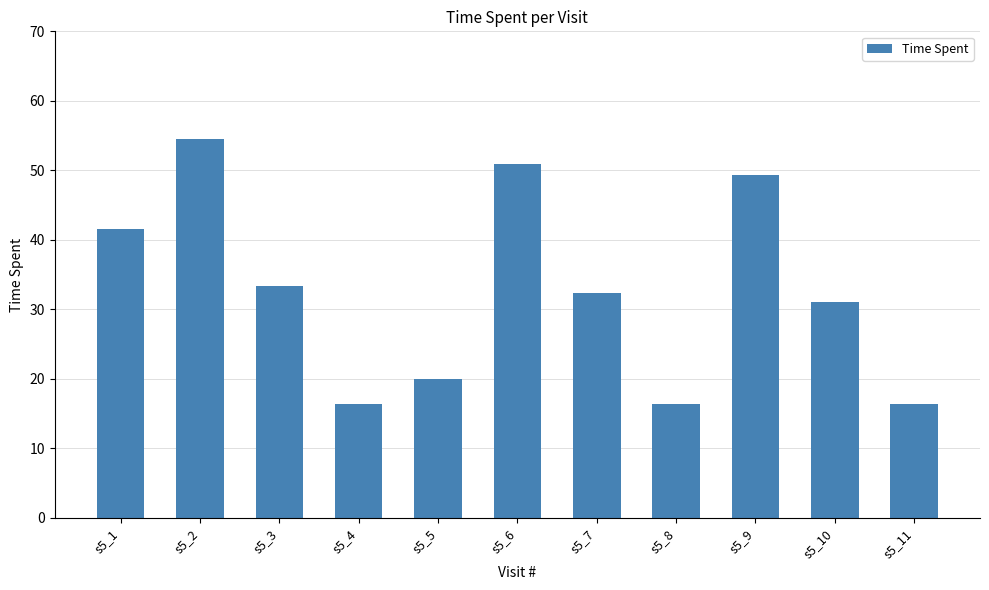

At which label is the value closest to 35?

s5_3